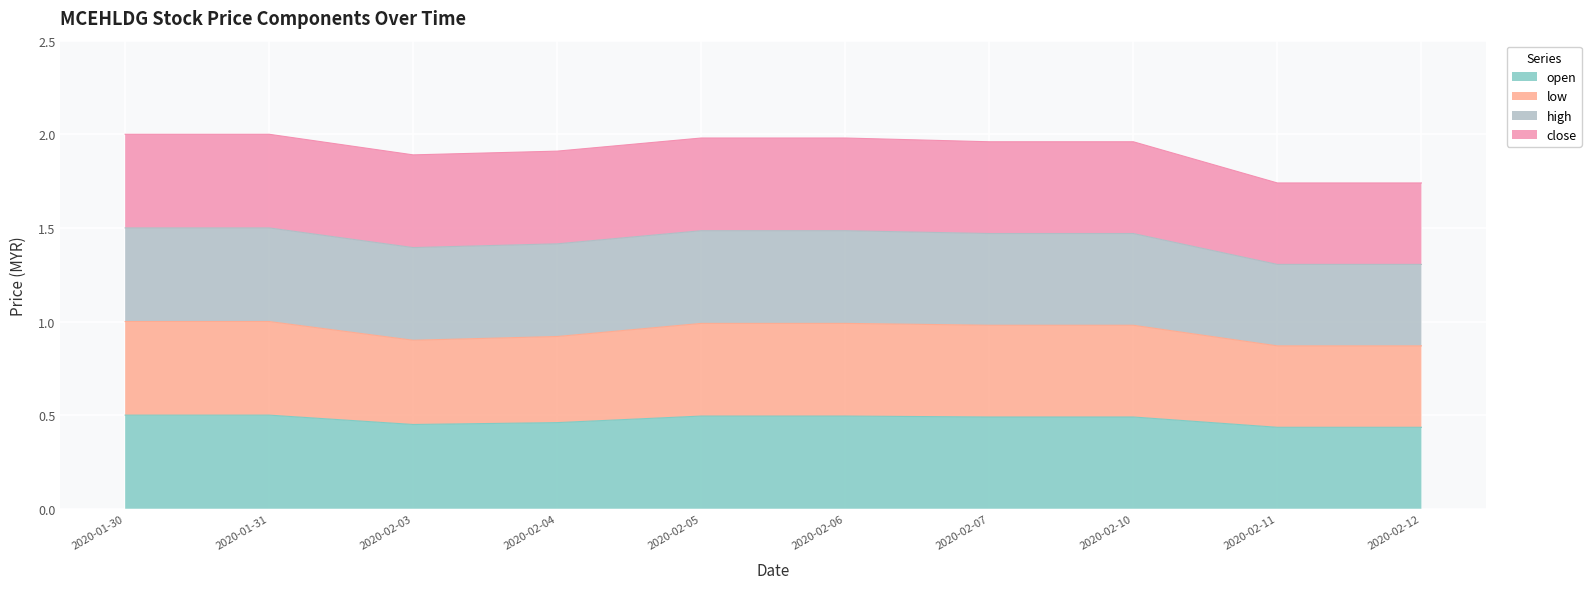

Does the chart display data point markers on the line(s)?

No